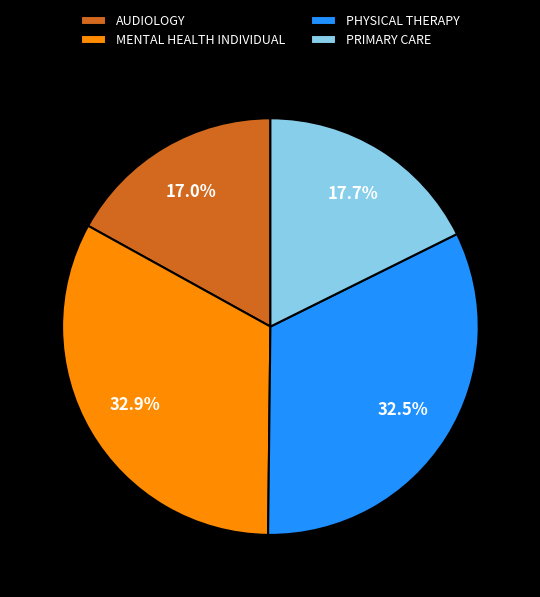

Approximately how many times larger is the value at PHYSICAL THERAPY compared to MENTAL HEALTH INDIVIDUAL?

1.0